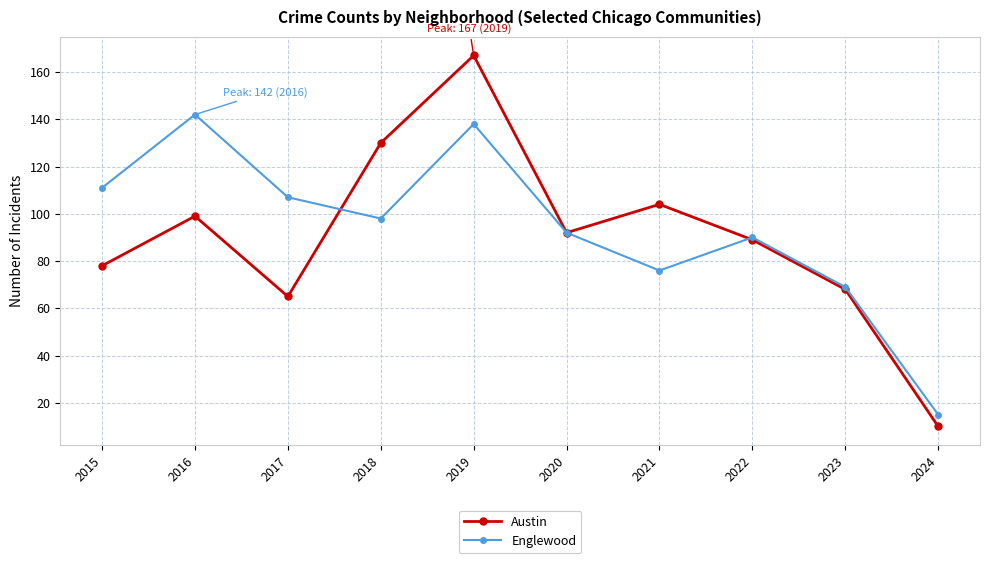

Where does the Englewood series first go above 98?

2015